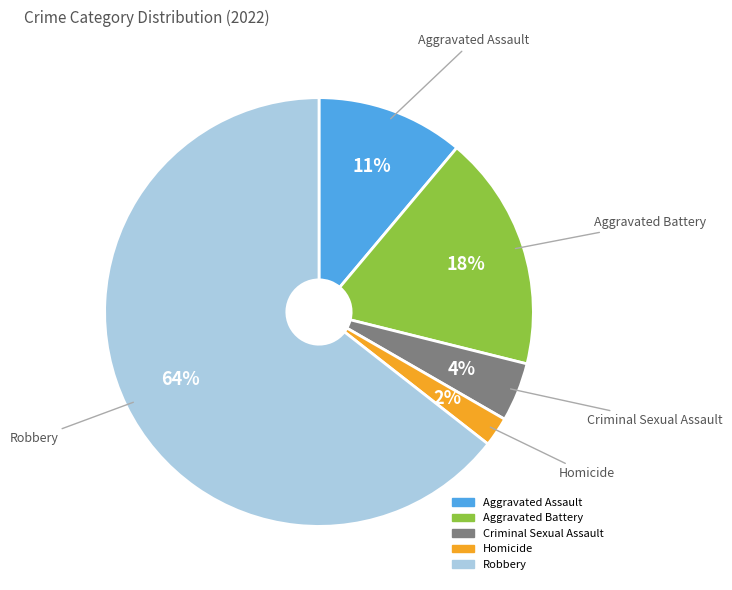

Is the sum of Homicide and Robbery greater than half?

Yes